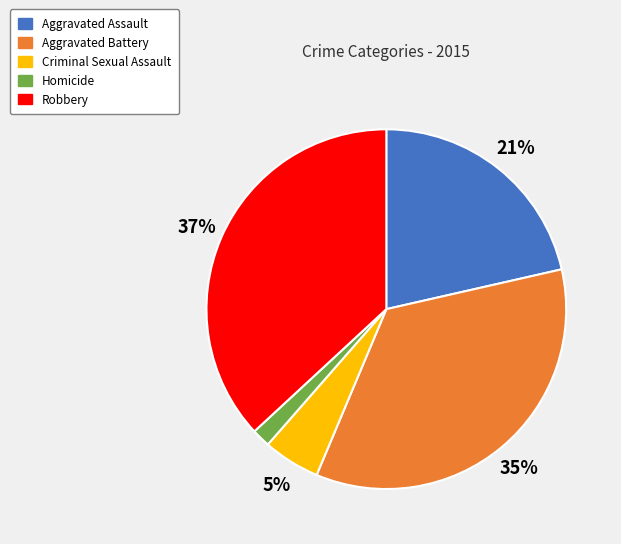

What is the largest slice in the pie chart?

Robbery